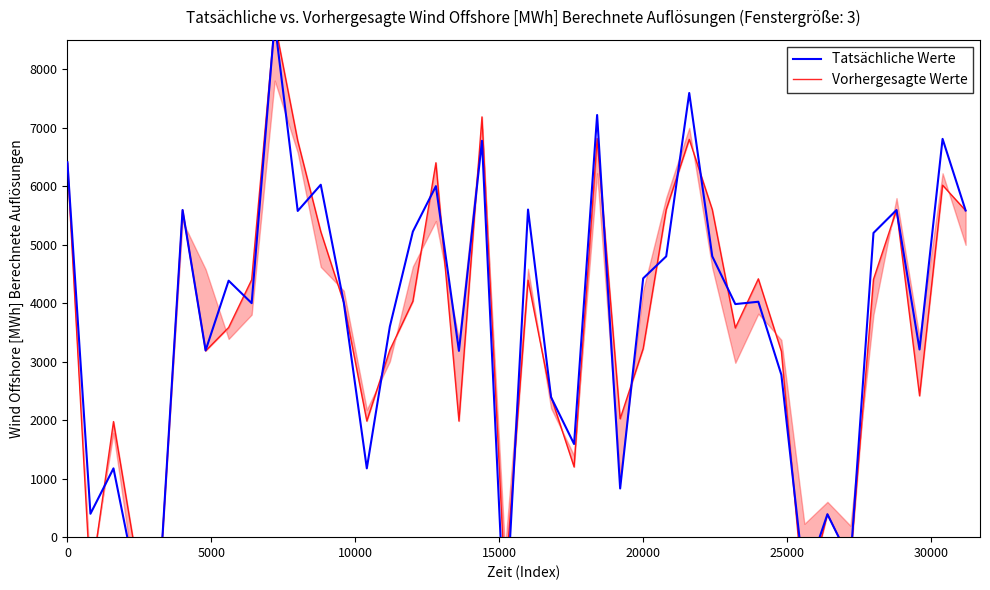

Reading right to left, transcribe all the data shown in this chart.

Tatsächliche Werte: 5584.0	6808.0	3208.0	5592.0	5200.0	-408.0	392.0	-768.0	2776.0	4024.0	3984.0	4800.0	7592.0	4800.0	4424.0	832.0	7216.0	1592.0	2392.0	5600.0	-1616.0	6776.0	3184.0	6000.0	5224.0	3600.0	1176.0	4008.0	6024.0	5576.0	8800.0	4000.0	4384.0	3192.0	5592.0	-800.0	-784.0	1176.0	400.0	6408.0
Vorhergesagte Werte: 5584.0	6016.0	2416.0	5592.0	4408.0	-408.0	392.0	-1168.0	3176.0	4416.0	3576.0	5600.0	6800.0	5600.0	3224.0	2024.0	6816.0	1200.0	2400.0	4392.0	-808.0	7184.0	1984.0	6400.0	4032.0	3200.0	1984.0	4008.0	5224.0	6776.0	8800.0	4400.0	3584.0	3184.0	5592.0	-792.0	-384.0	1976.0	-800.0	6400.0